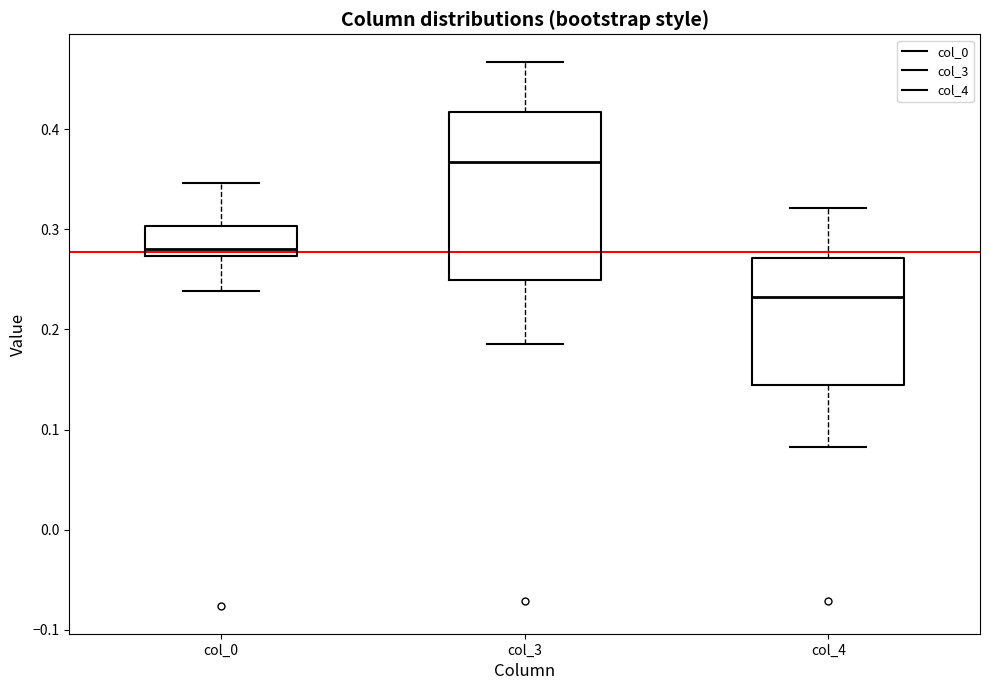

Where does the lower whisker of the box for col_4 end on the y-axis? The values are not printed on the chart, so give them approximately, as read against the axis.

0.08